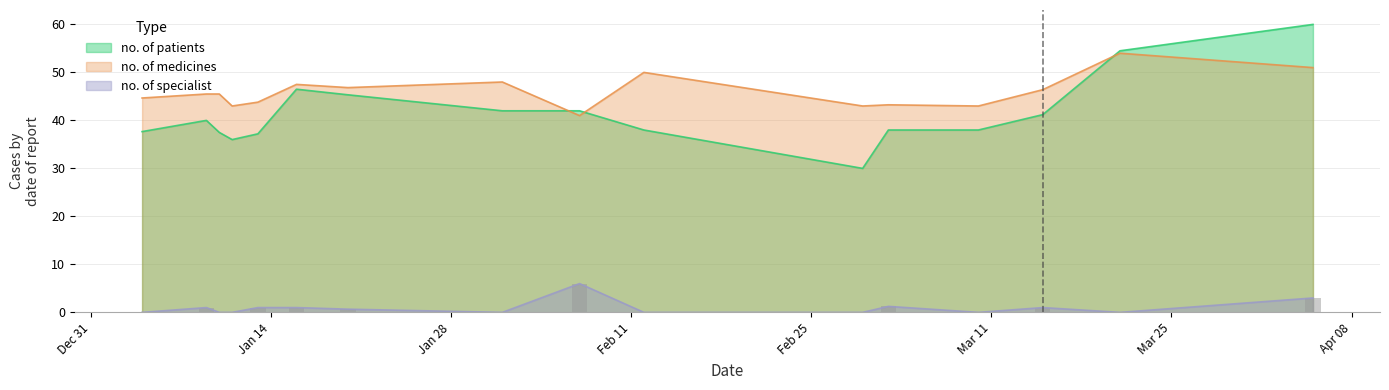

How many bars are there in each group?

3